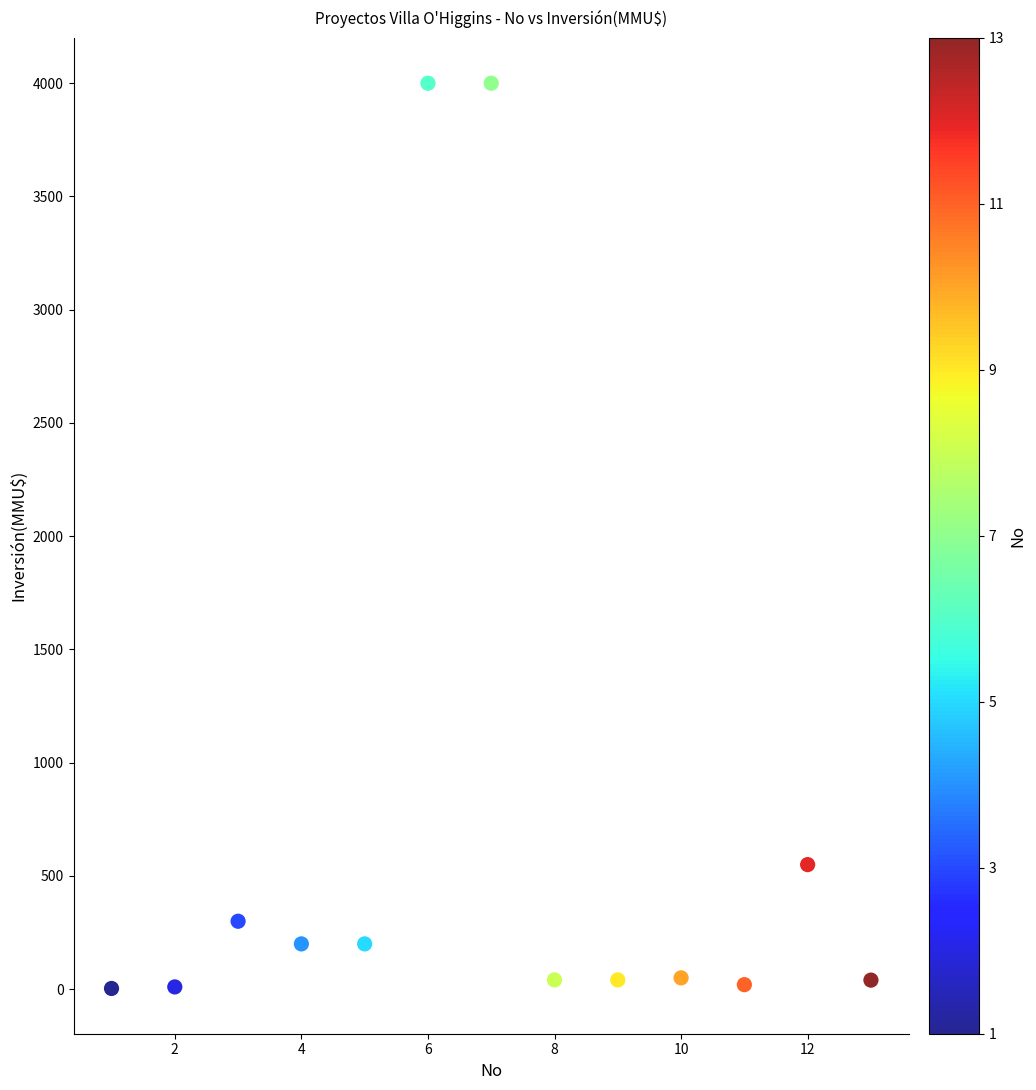

What Y value in the scatter plot is closest to 2001?

550.0